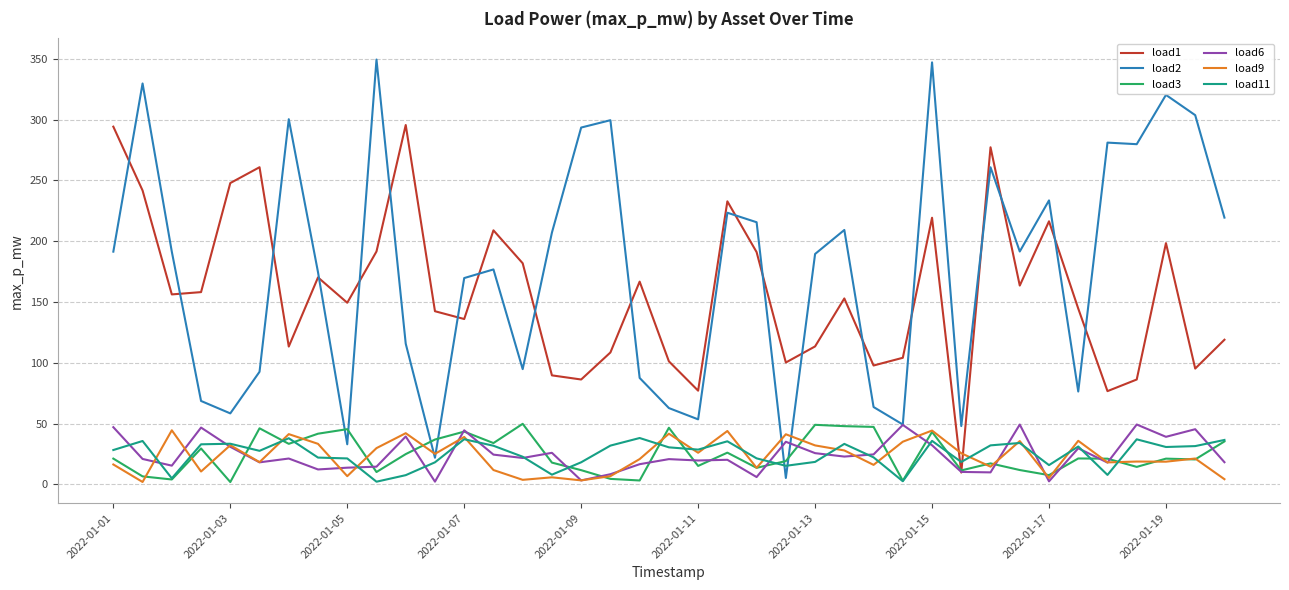

After their last crossing, which series has the higher values: load11 or load2?

load2